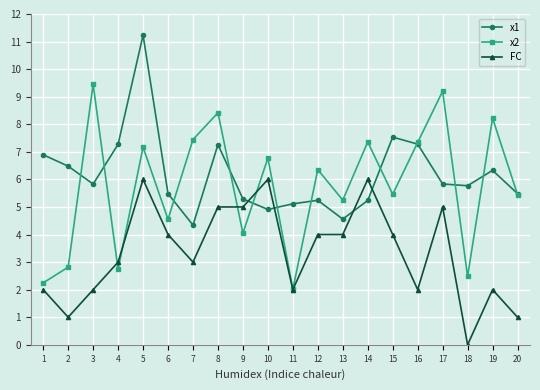

What is the value of the x2 point at the 20th from the left?

5.4